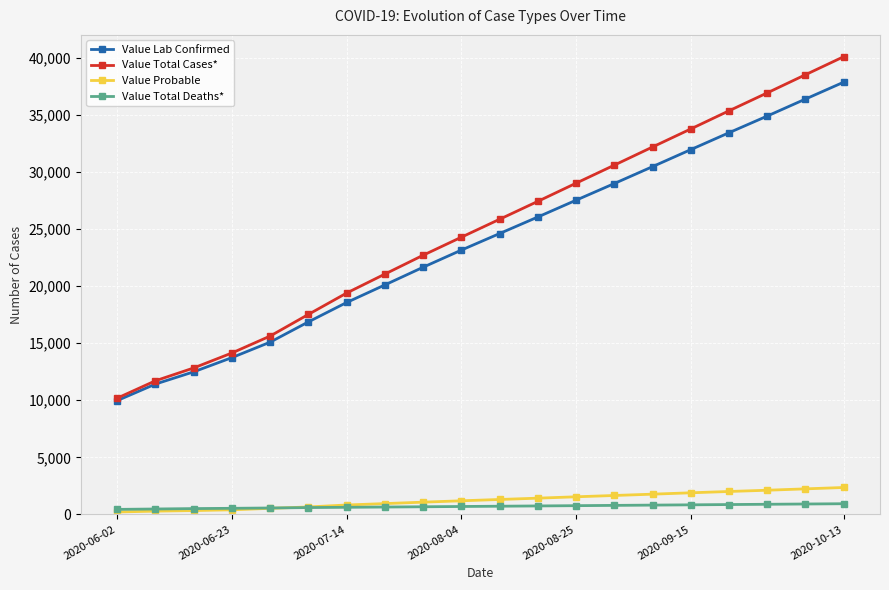

Which series has the largest total across all categories?

Value Total Cases*